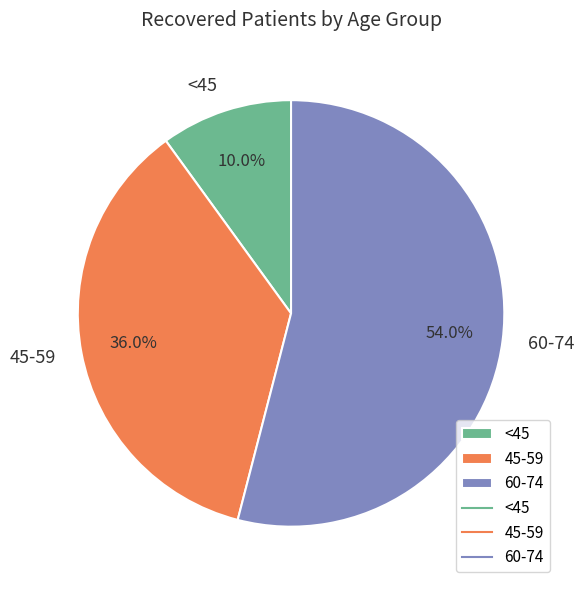

Between 45-59 and <45, which is larger?

45-59